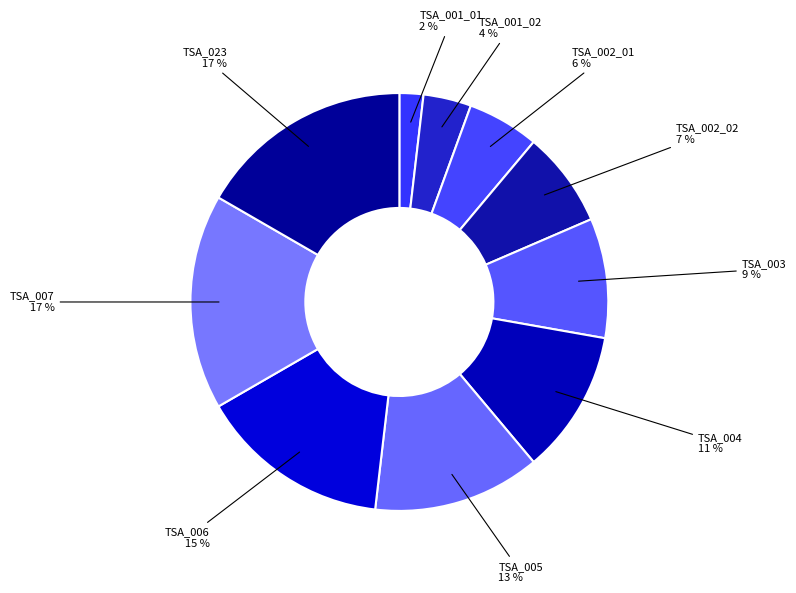

Approximately how many times larger is the value at TSA_006 compared to TSA_007?

0.9